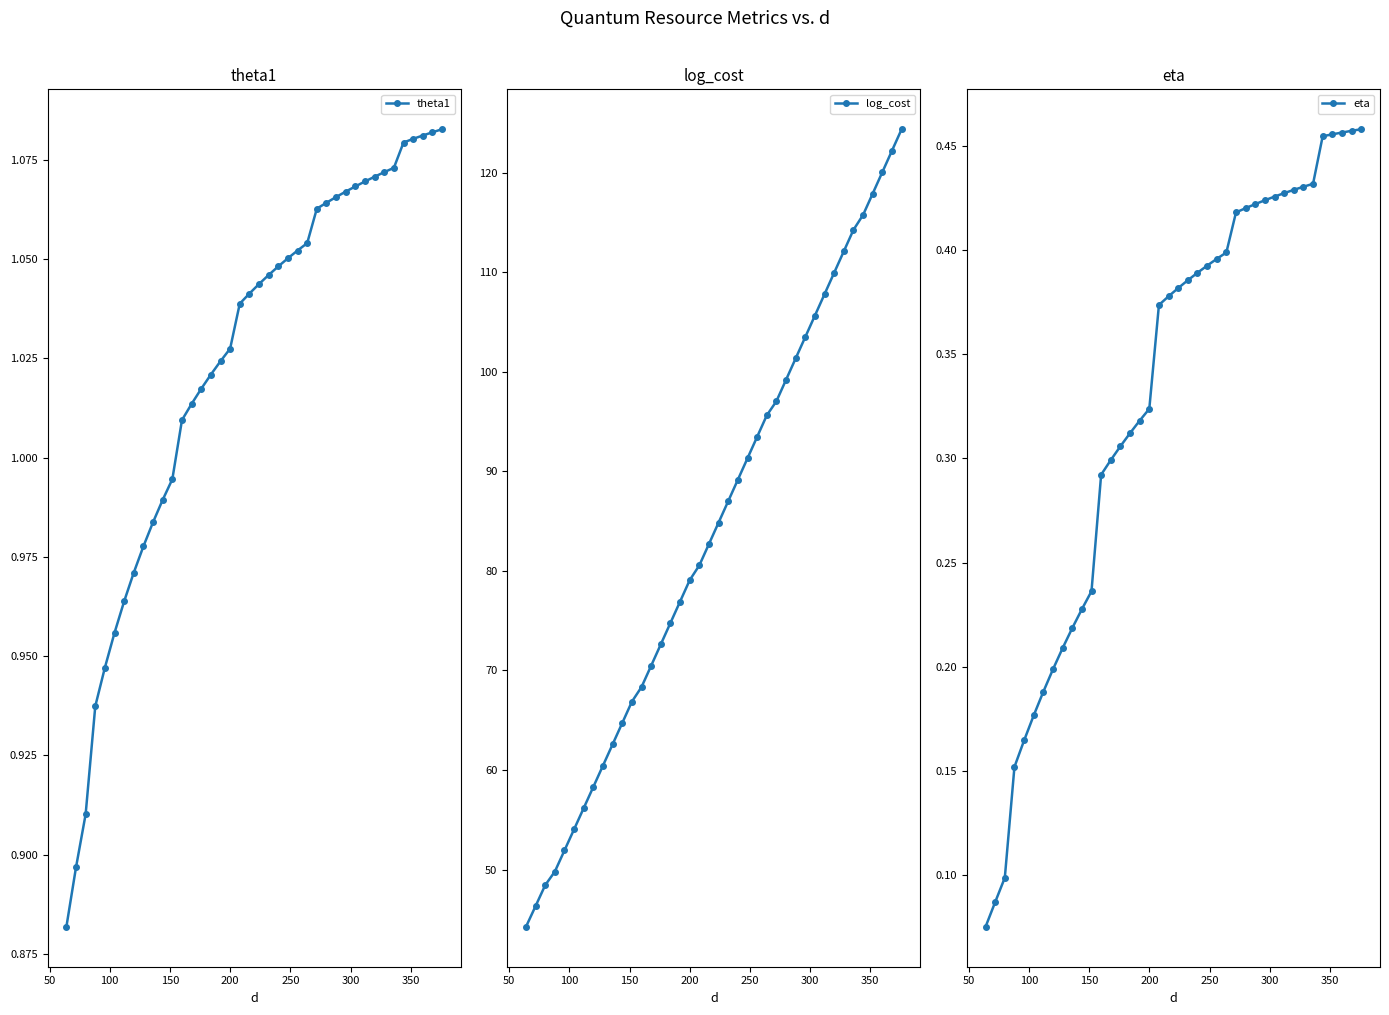

How many eta values are between 0 and 1?

40